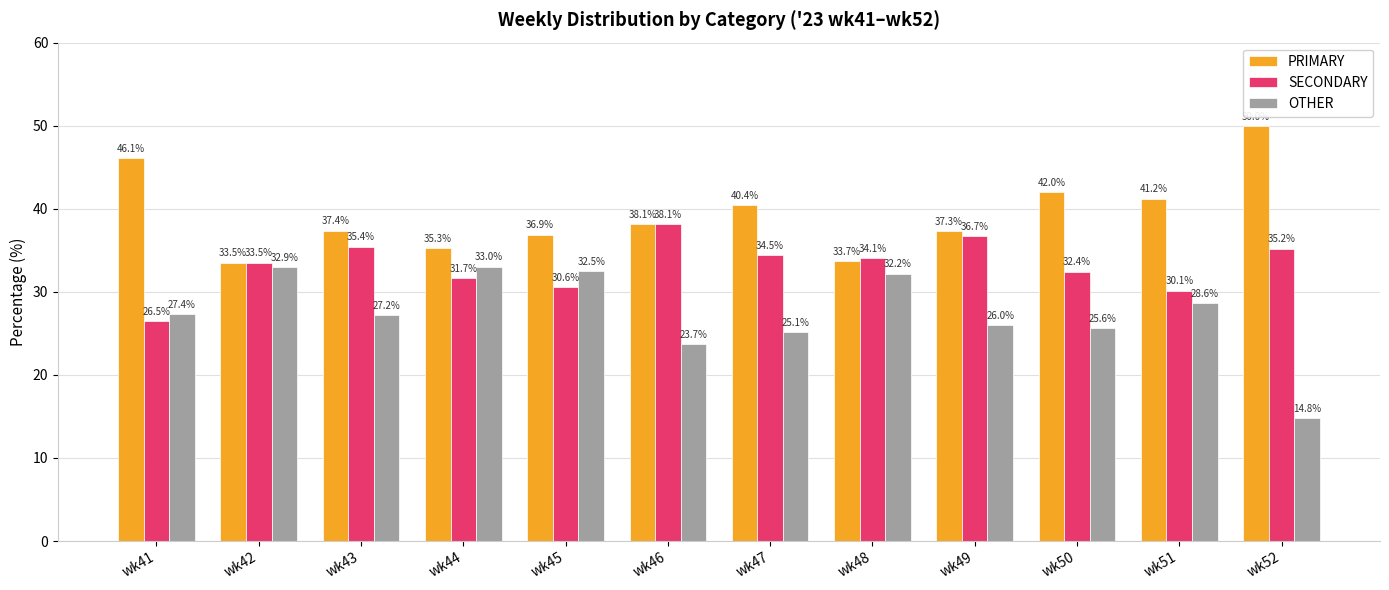

What are all the series names shown in the legend?

PRIMARY, SECONDARY, OTHER